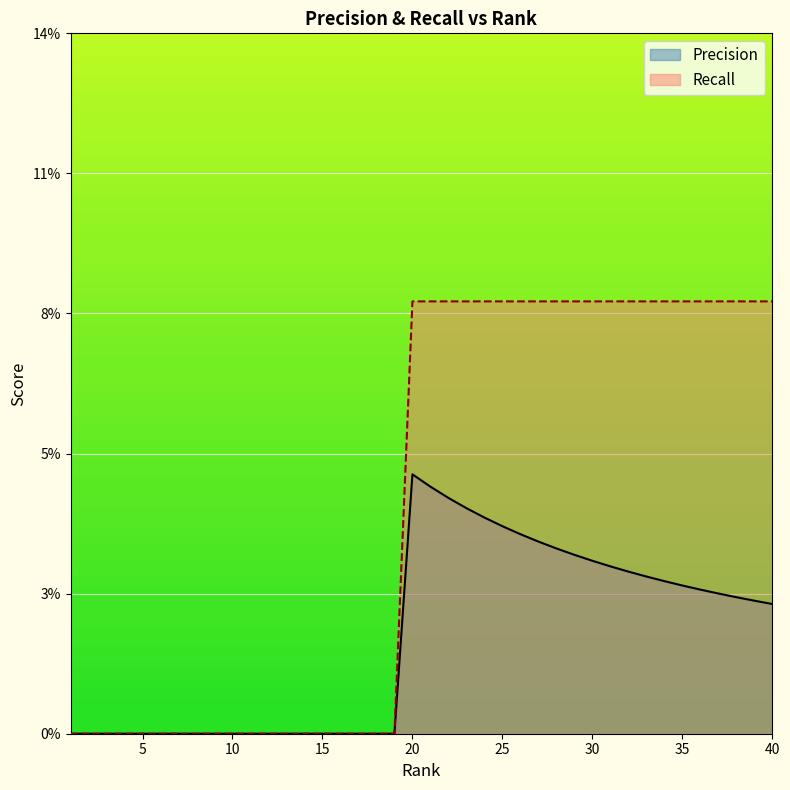

True or false: Recall and Precision intersect in this chart.

False